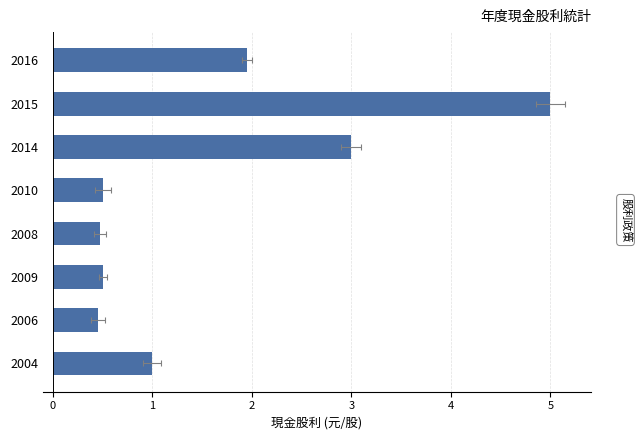

Is it true that the value at 2010 is 0.5?

True